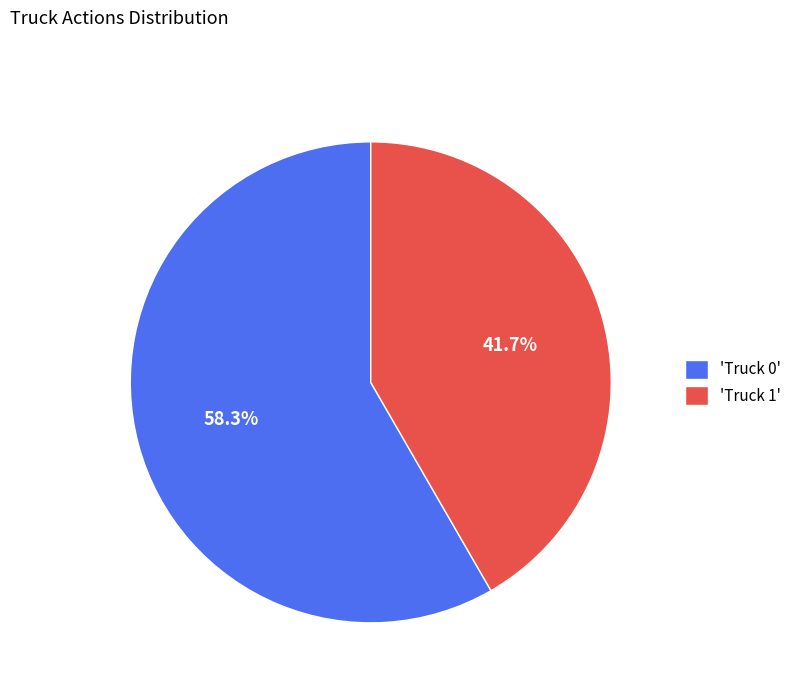

How many slices are in this pie chart?

2